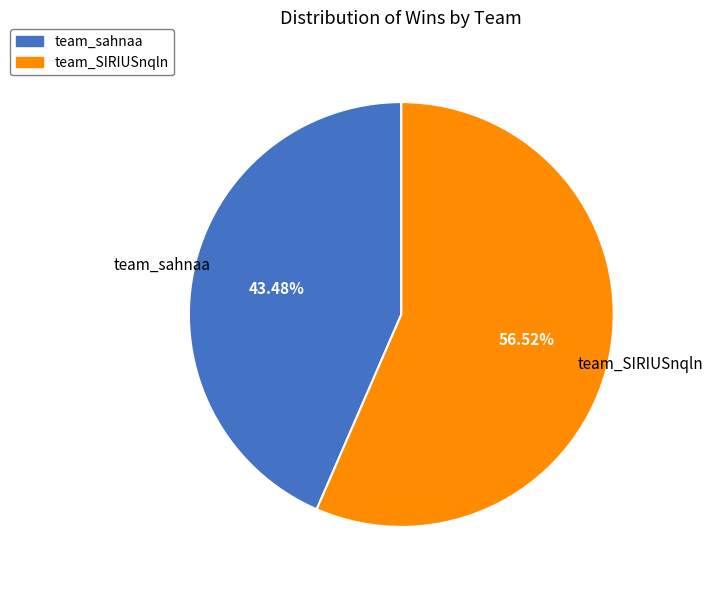

To the nearest percent, what portion does team_sahnaa represent?

43%